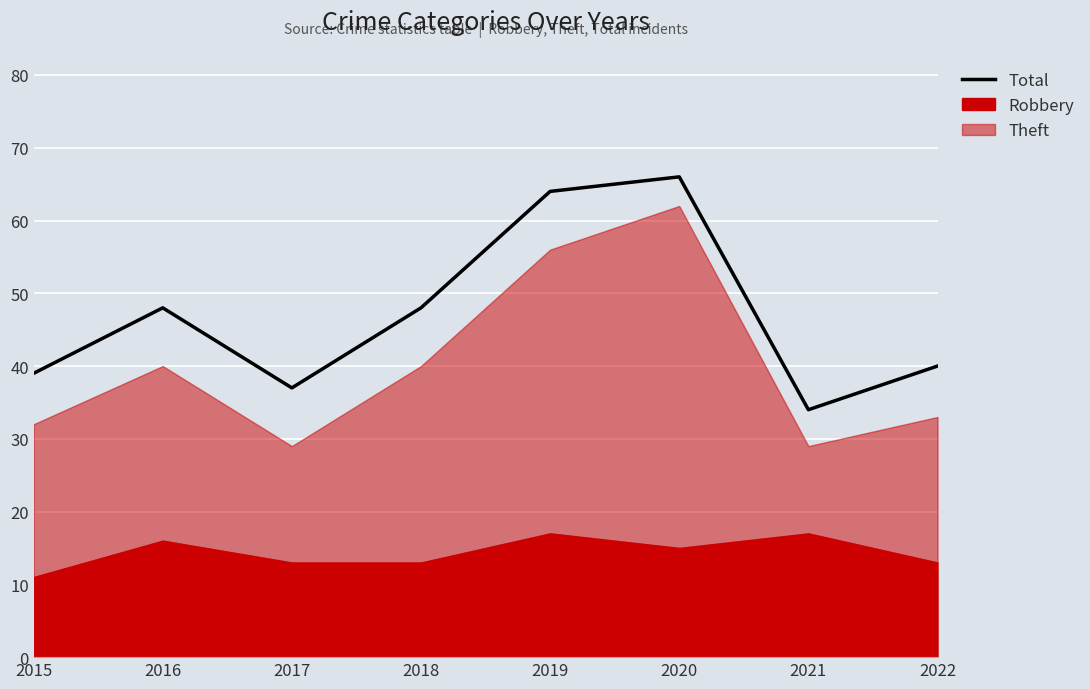

Reading left to right, list all the values displayed in this chart.

39	48	37	48	64	66	34	40